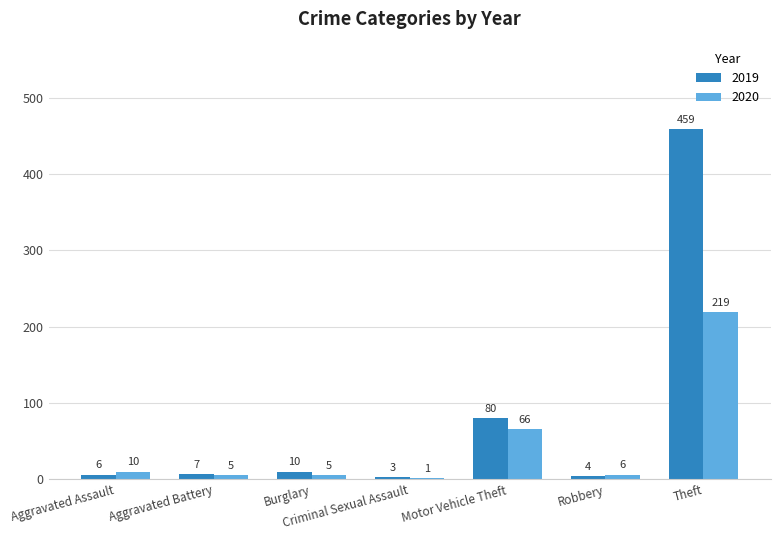

What are all the series names shown in the legend?

2019, 2020